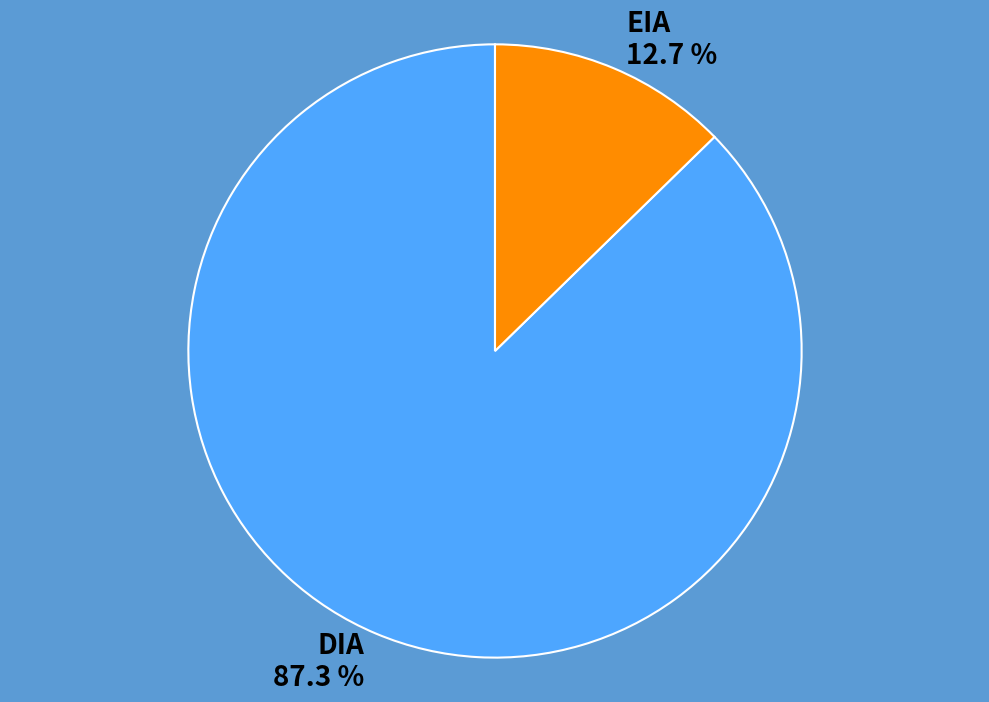

To the nearest percent, what is the average slice percentage?

50%